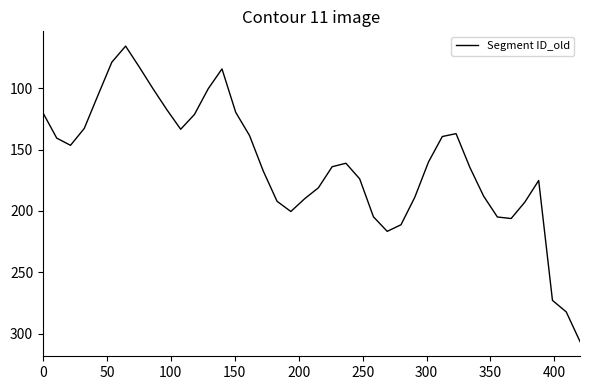

What is the smallest value displayed?

65.6